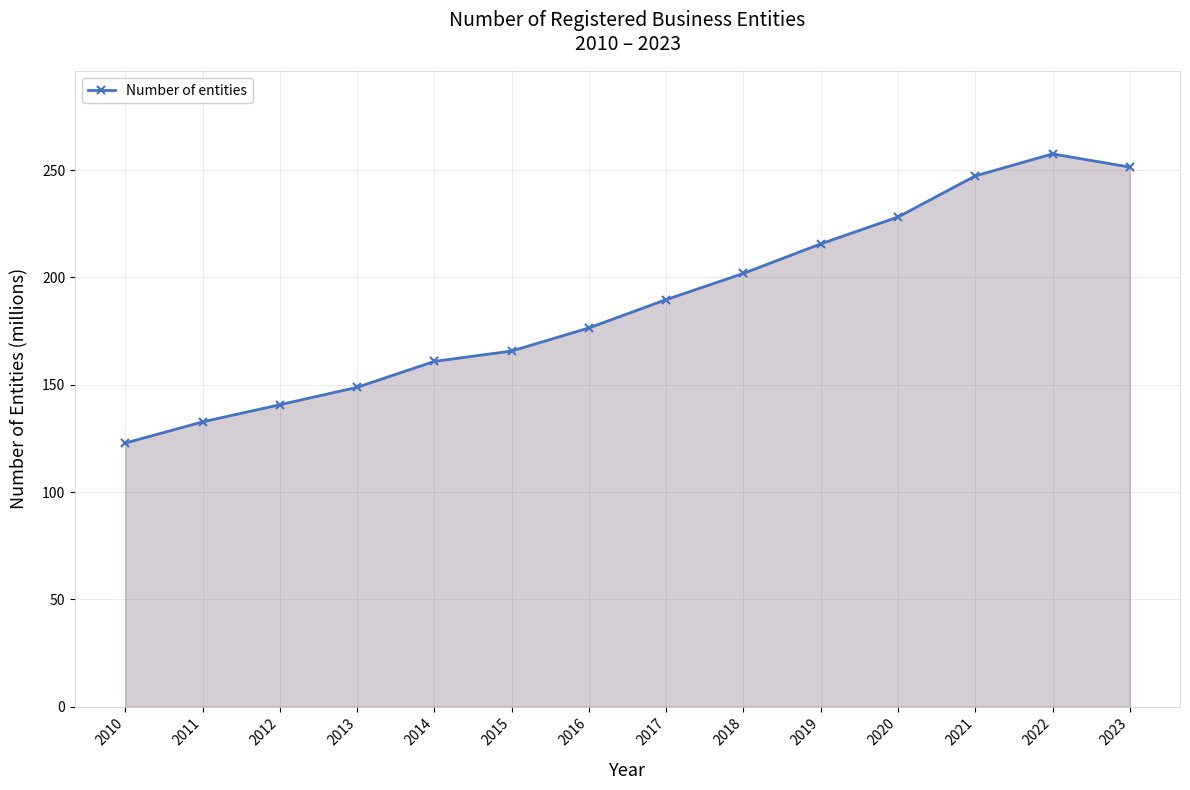

Which has a higher value, 2022 or 2021?

2022